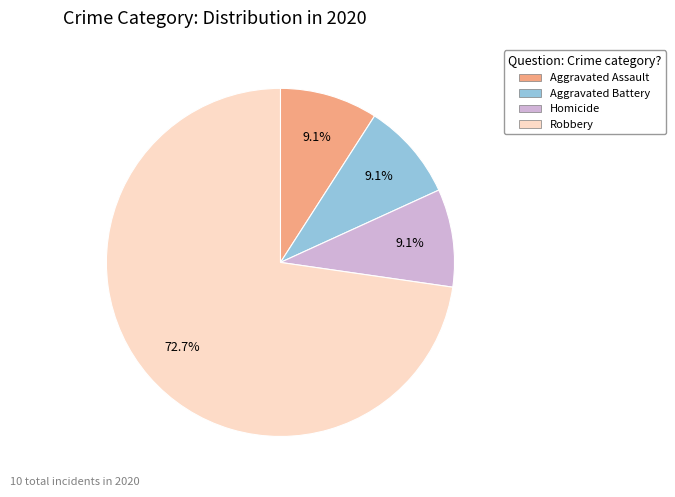

Is there a majority slice in this chart?

Yes